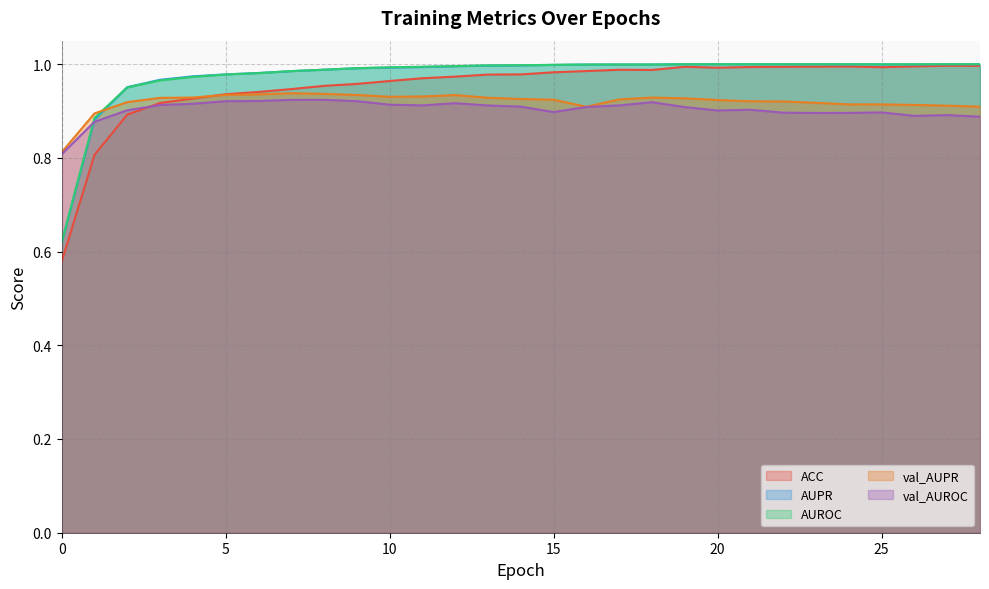

Which series changed the most between 3 and 13?

ACC